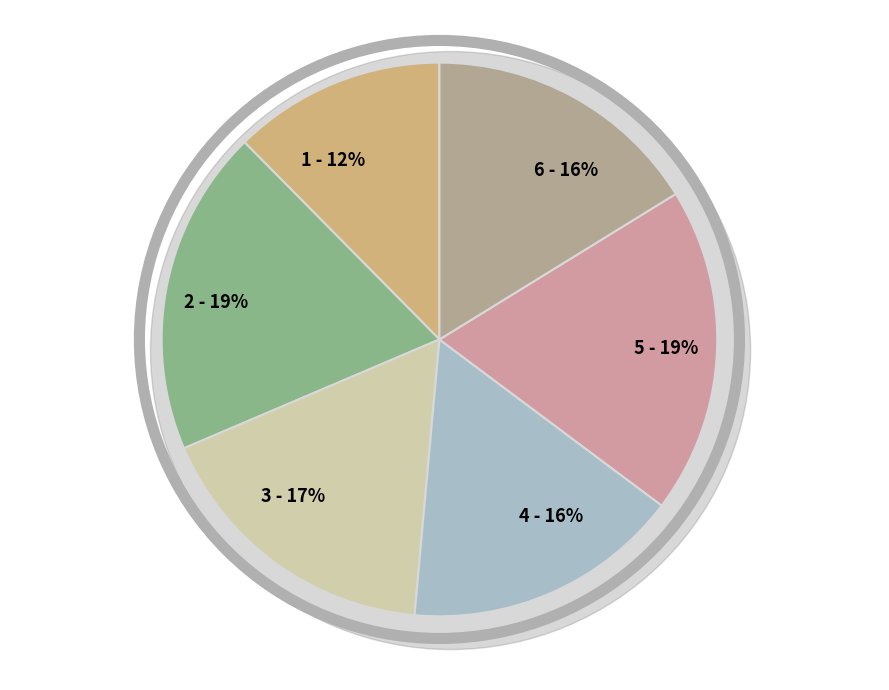

Which slice is the smallest?

1